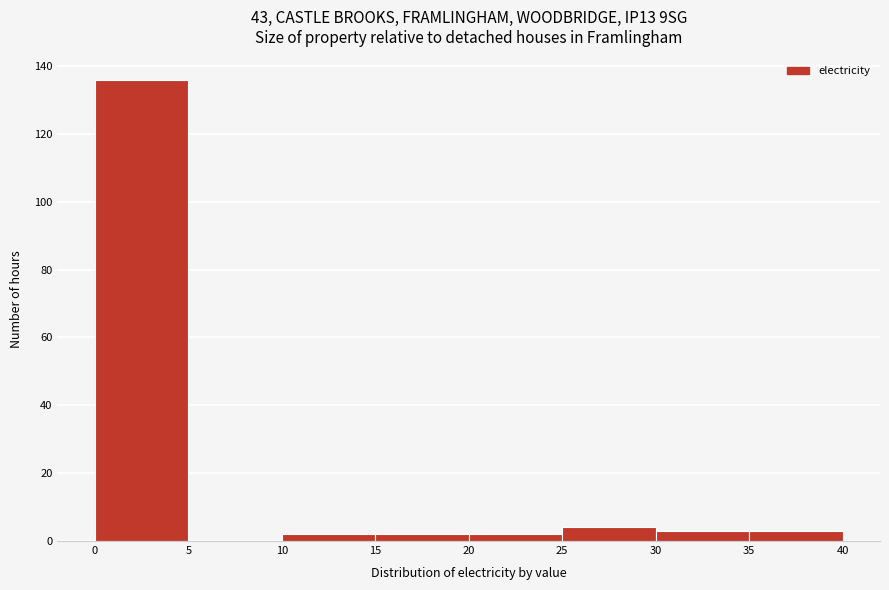

Reading left to right, transcribe this chart: for each bar, give the range it covers on the x-axis and its height. The values are not printed on the chart, so give them approximately, as read against the axis.

0 to 5: 136
5 to 10: 0
10 to 15: 2
15 to 20: 2
20 to 25: 2
25 to 30: 4
30 to 35: 4
35 to 40: 4